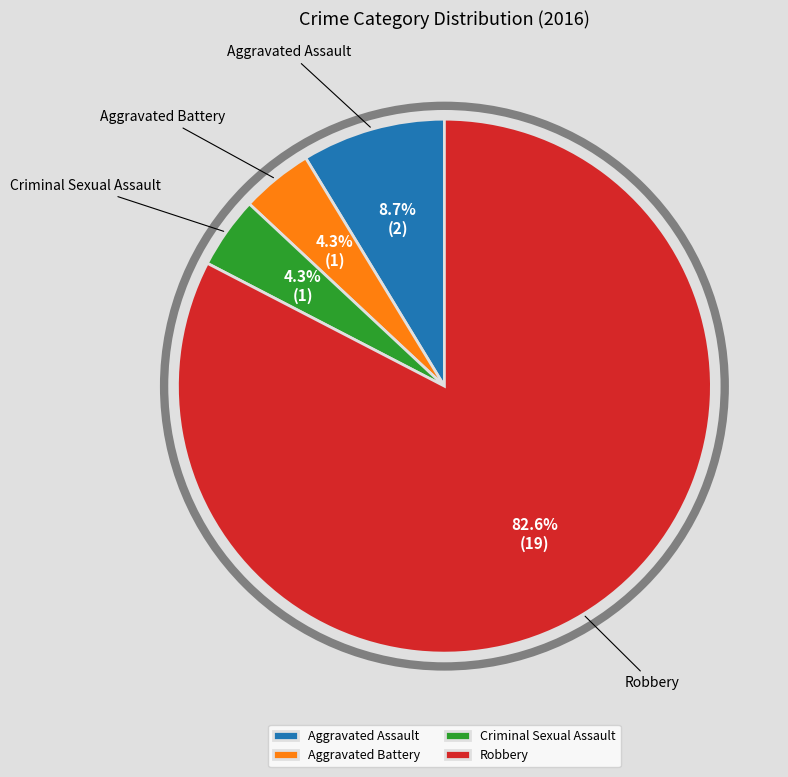

What percentage is the Criminal Sexual Assault slice, to the nearest percent?

4%